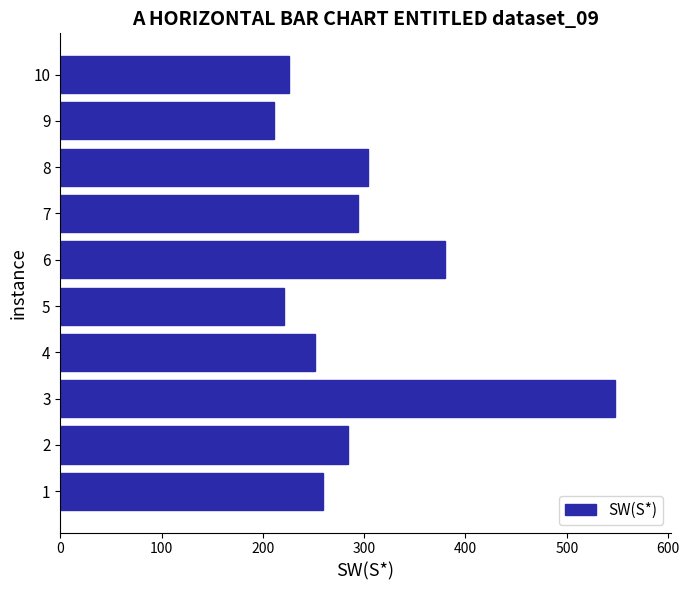

How many bars are there in total?

10